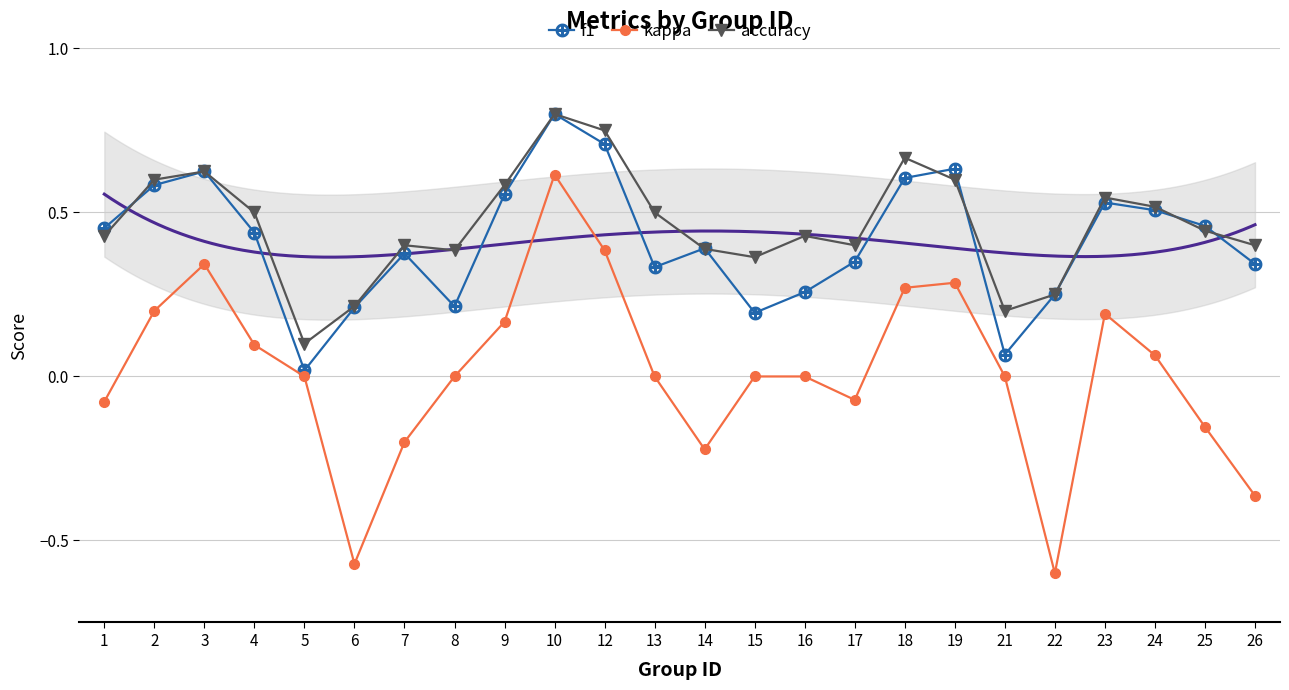

True or false: accuracy and kappa cross at least once.

False